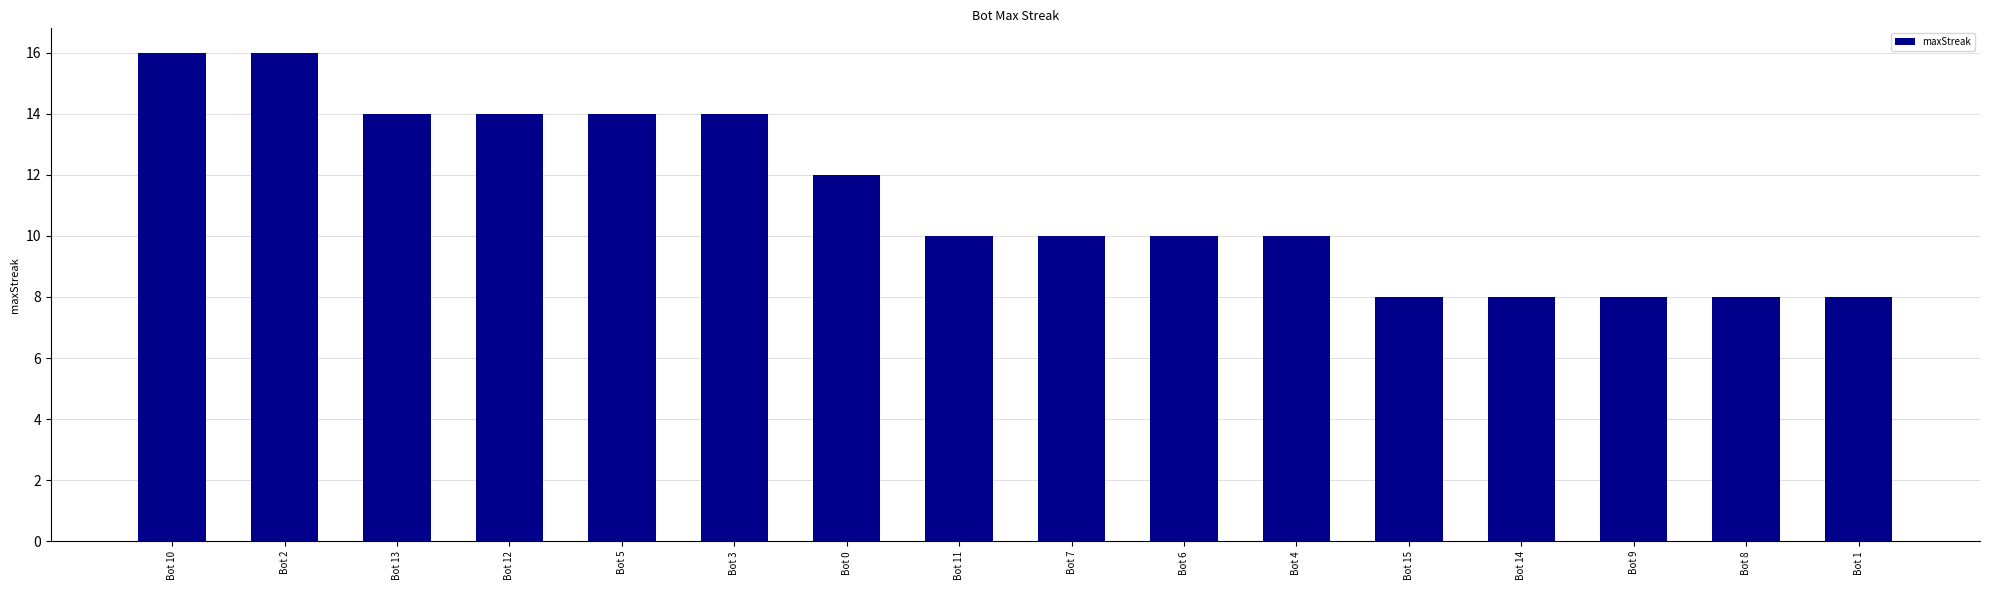

Count the number of data series in this chart.

1